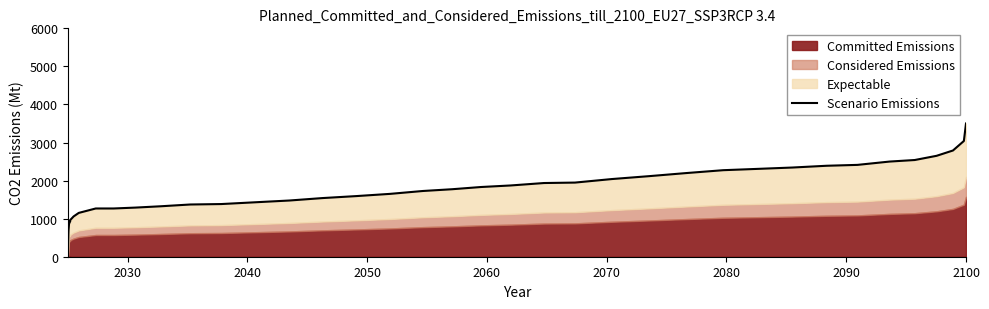

What is the difference between the second highest and minimum values?

3040.7